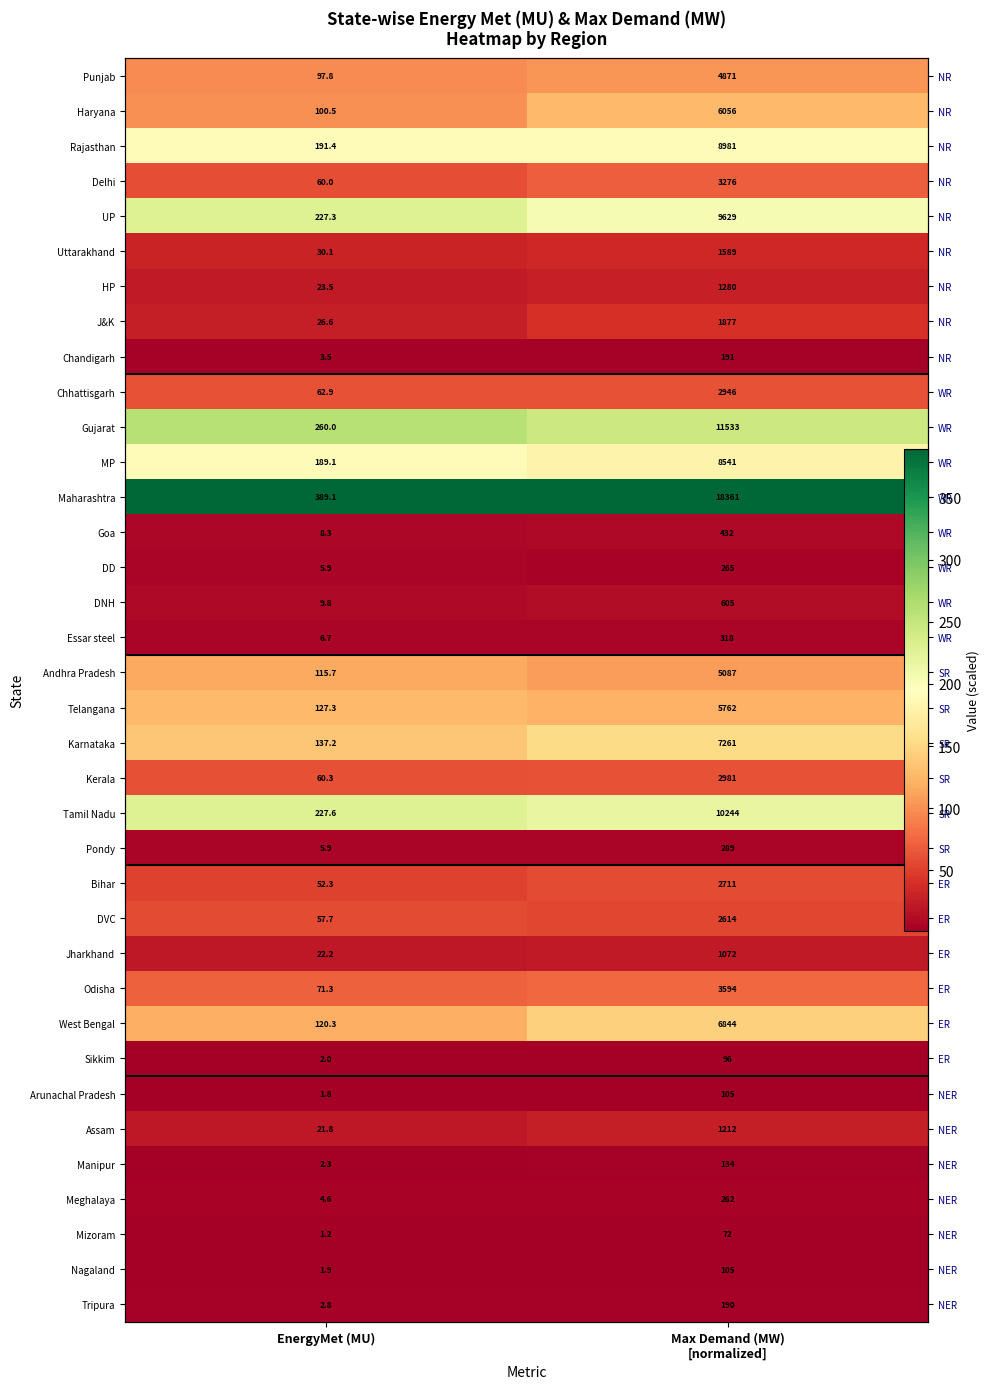

At how many categories does at least one series exceed 184?

2